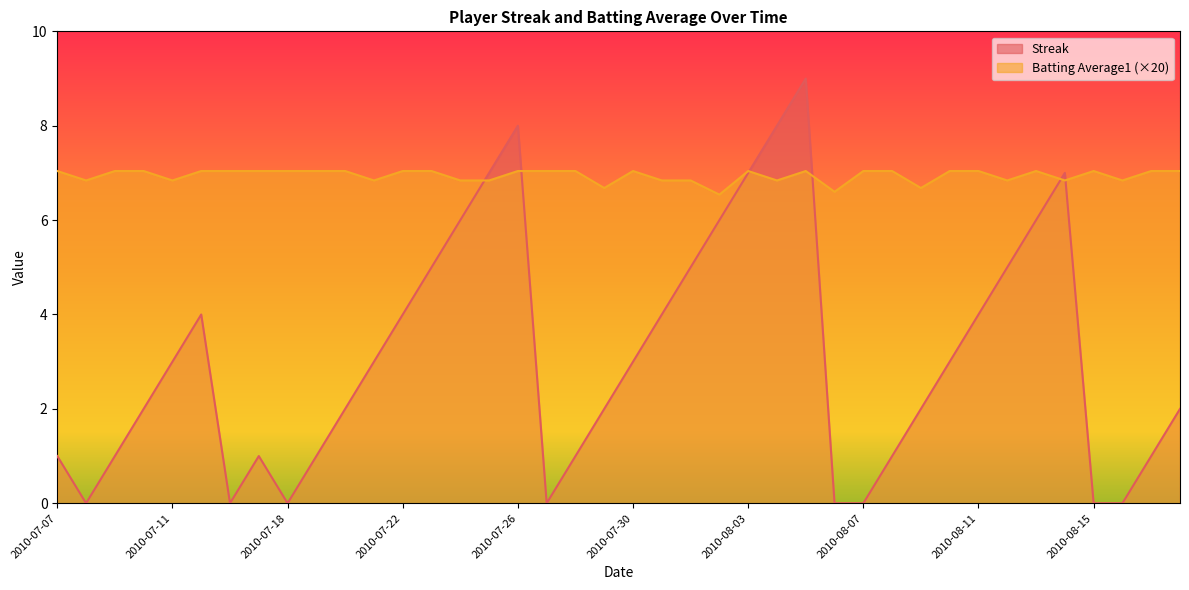

Is it true that Batting Average1 equals 7.0 at 2010-07-27?

True